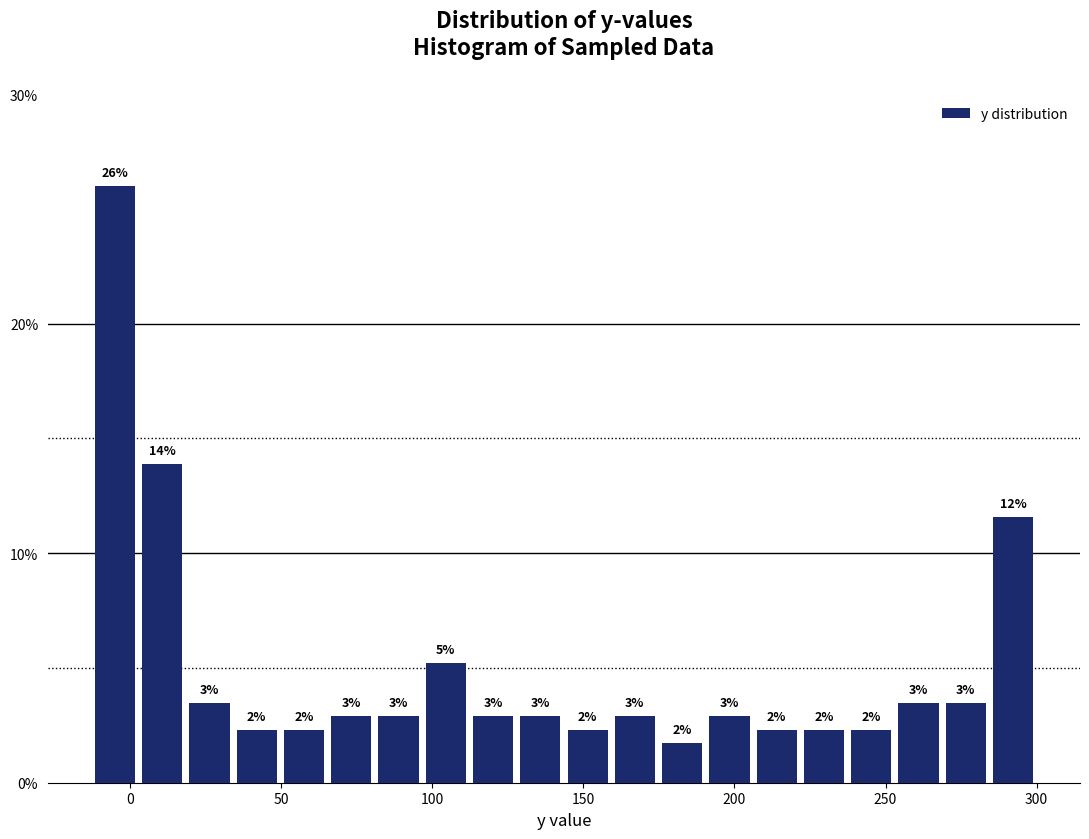

Read against the x-axis, roughly where is the centre of the tallest bar?

-5